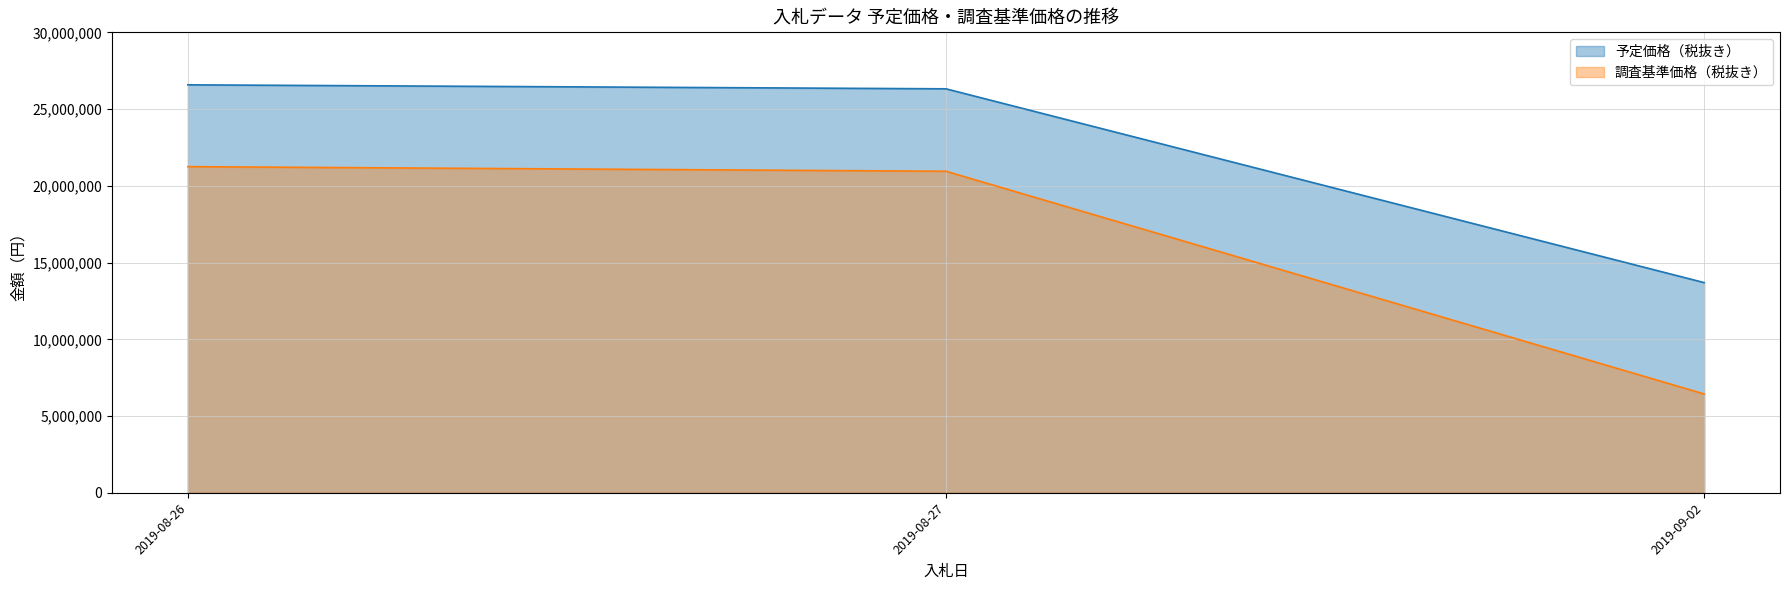

List the labels in order of 予定価格（税抜き） value, largest first.

2019-08-26, 2019-08-27, 2019-09-02